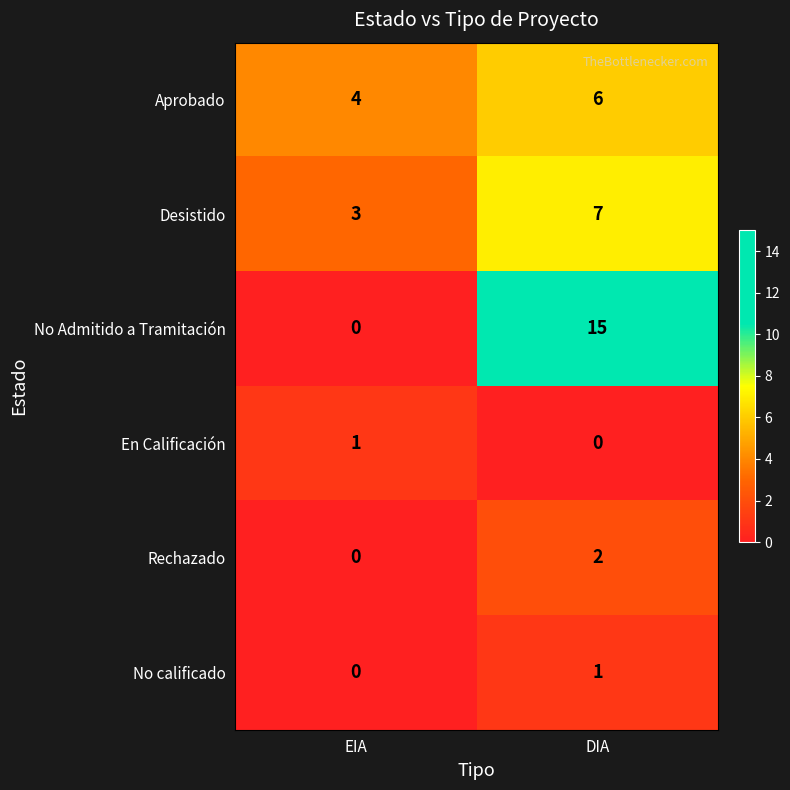

Reading left to right, list all the values displayed in this chart.

Aprobado: 4	6
Desistido: 3	7
No Admitido a Tramitación: 0	15
En Calificación: 1	0
Rechazado: 0	2
No calificado: 0	1